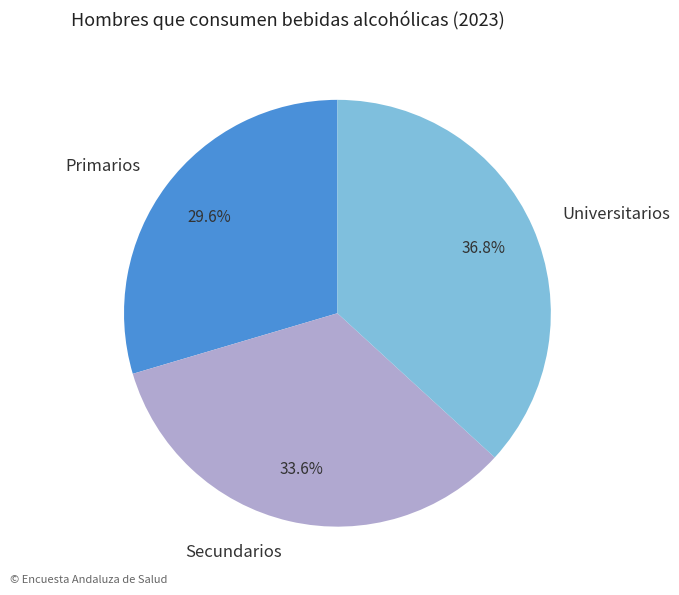

What percentage is NOT represented by Secundarios?

66.4%